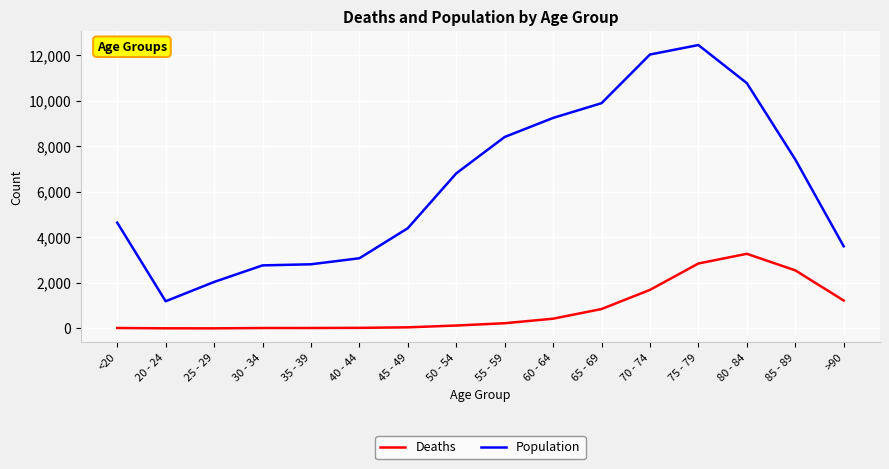

The value of Population at >90 is 2212. True or false?

False